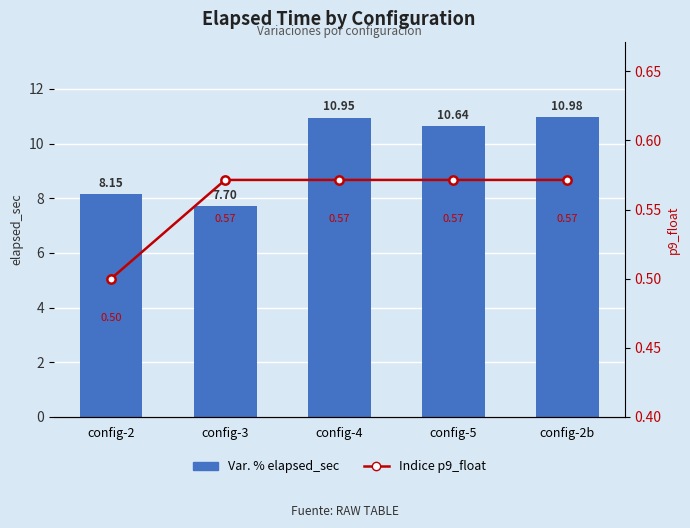

Reading left to right, what are all the values shown in this chart?

Var. % elapsed_sec: 8.1	7.7	10.9	10.6	11.0
Indice p9_float: 0.5	0.6	0.6	0.6	0.6